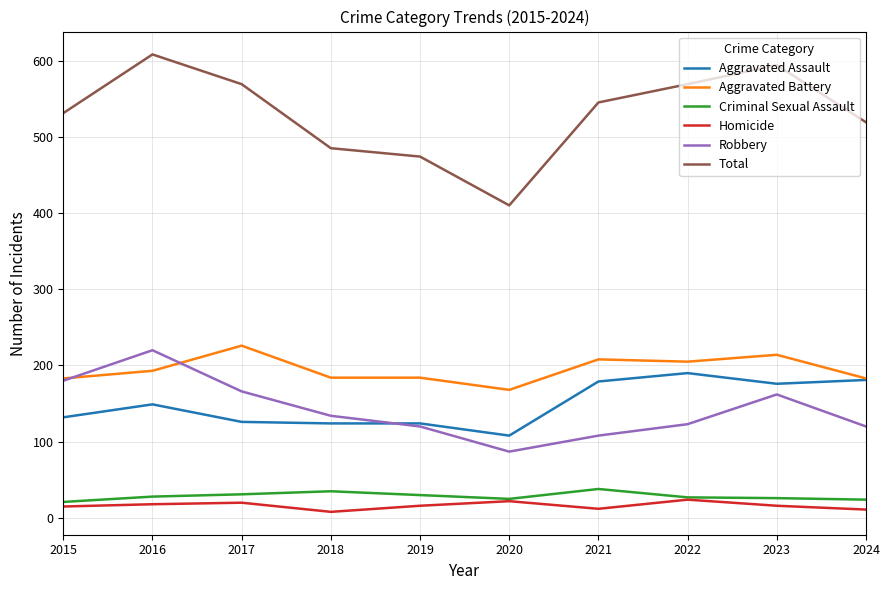

What is the difference between the highest and lowest values at 2024?

508